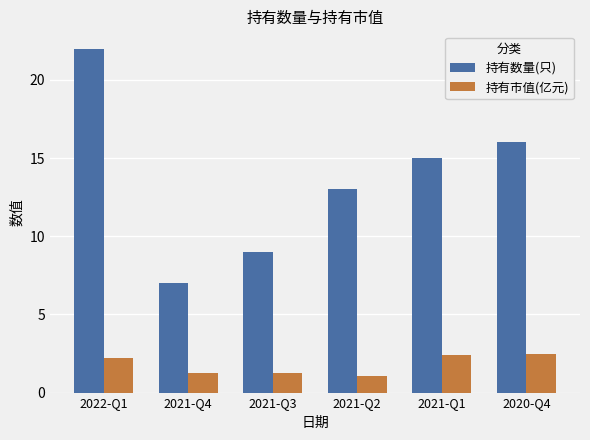

What is the difference between the highest and lowest values at 2022-Q1?

19.8